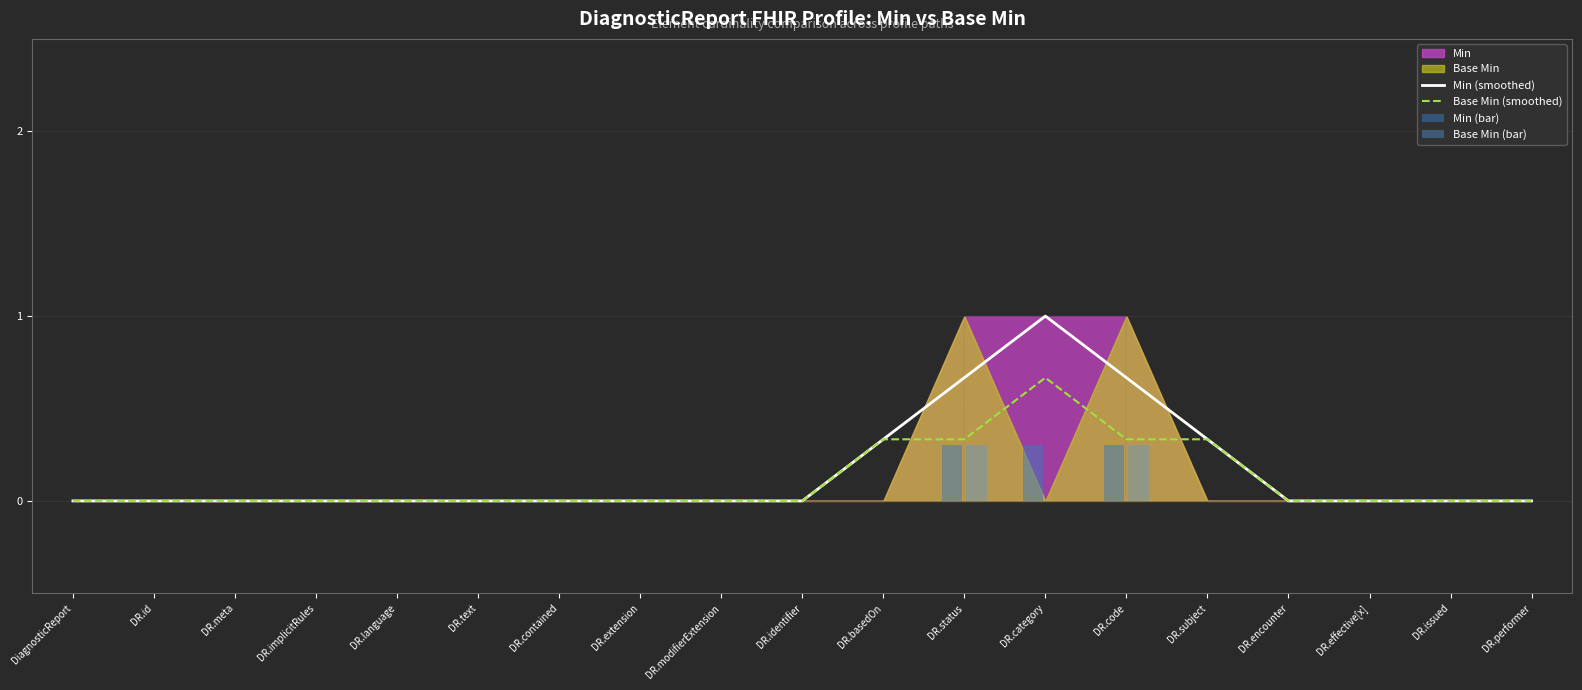

Is the value of Min (bar) at DR.category greater than the value of Base Min (bar) at DR.text?

Yes